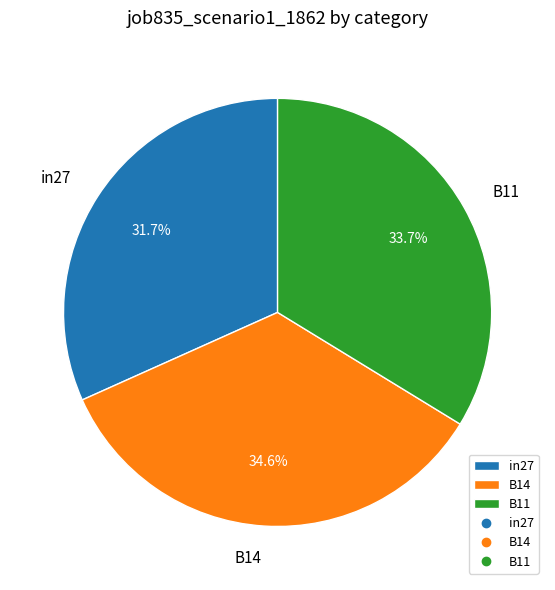

To the nearest percent, what portion does B14 represent?

35%